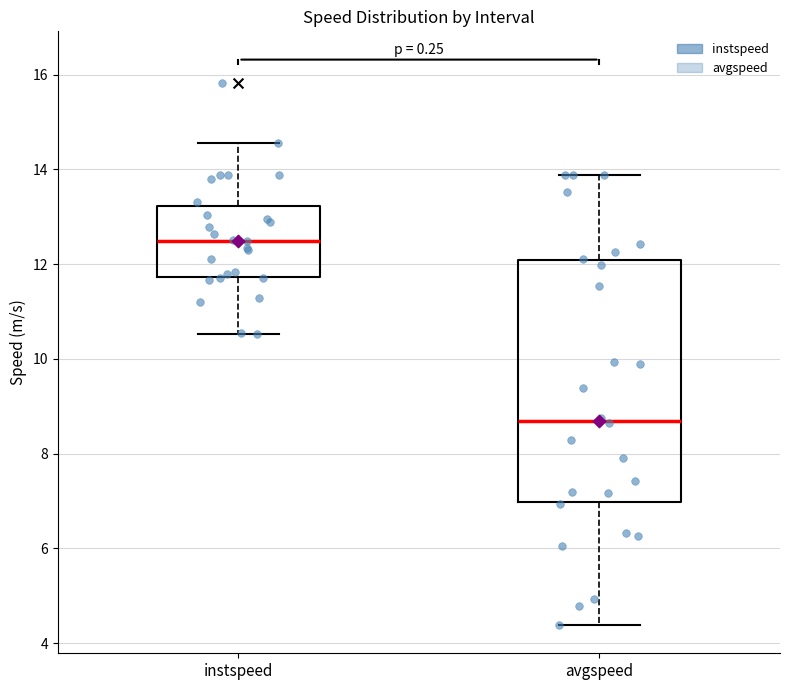

Which box's median line is the highest?

instspeed